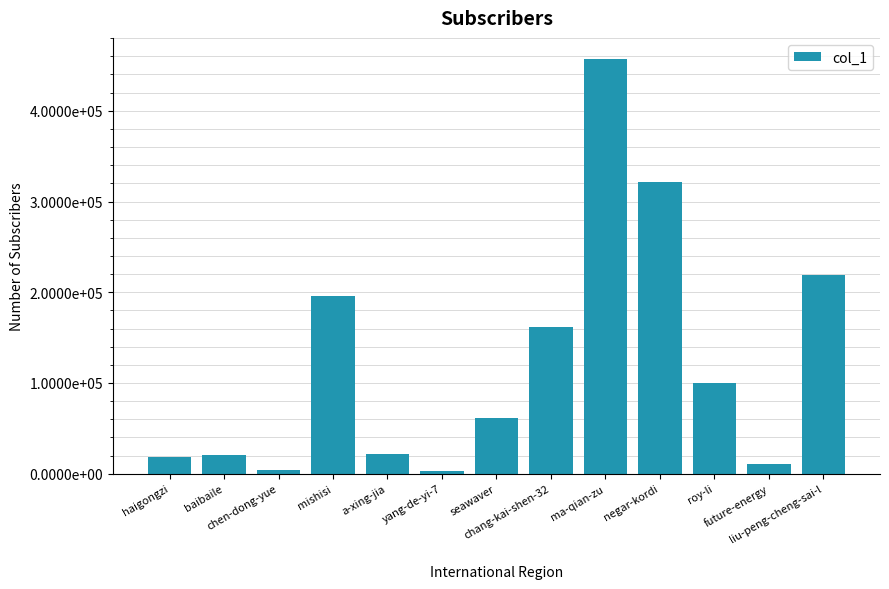

The value at a-xing-jia is 21722. True or false?

True